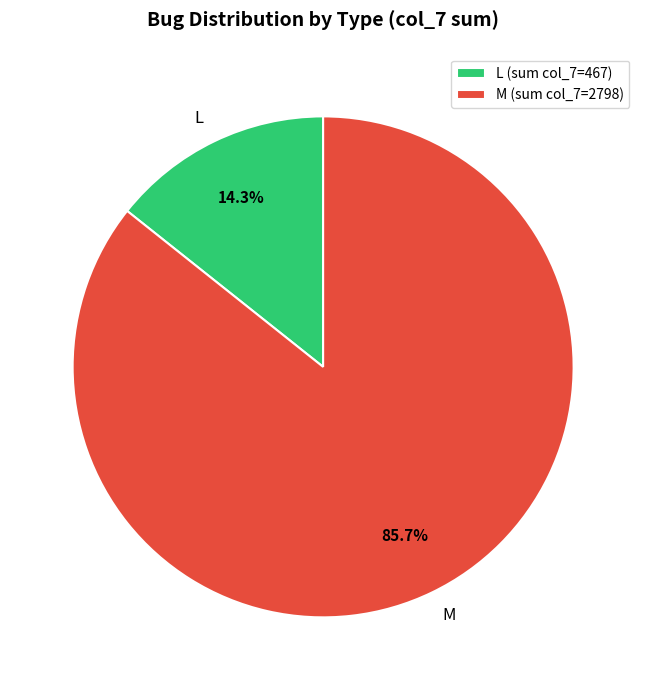

How many slices are in this pie chart?

2